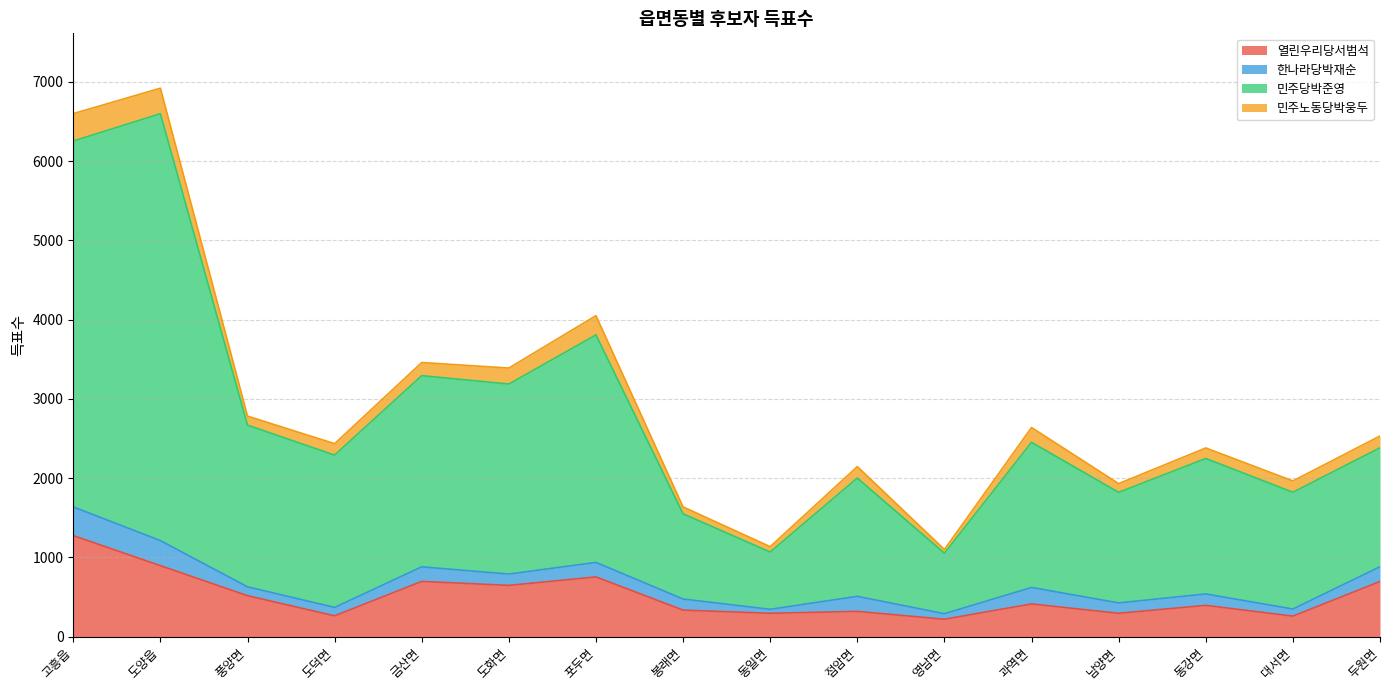

The 열린우리당서범석 series shows 517 at 풍양면. True or false?

True